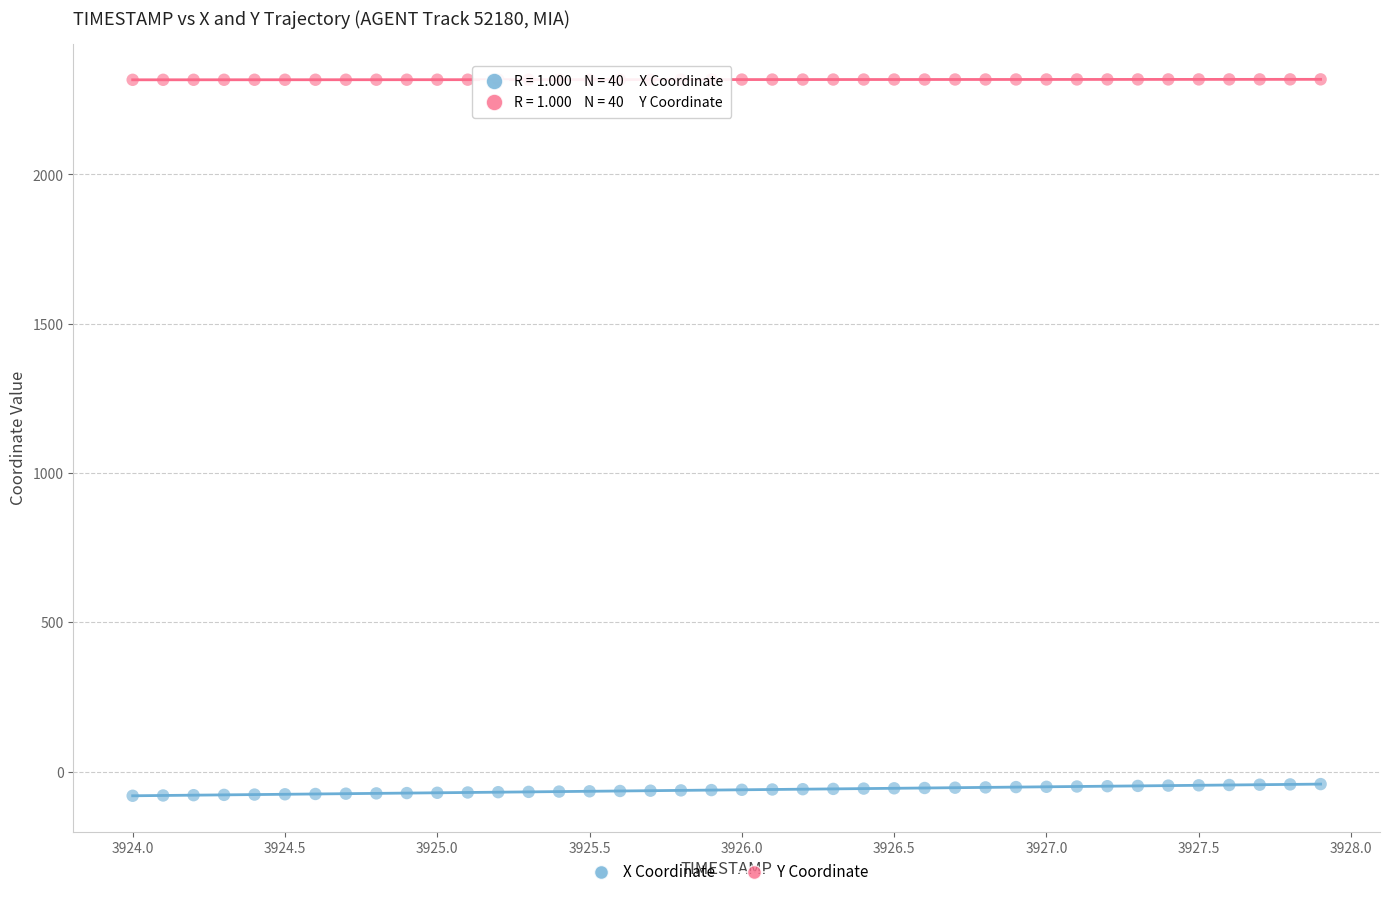

Which series reaches the maximum Y coordinate?

Y Coordinate